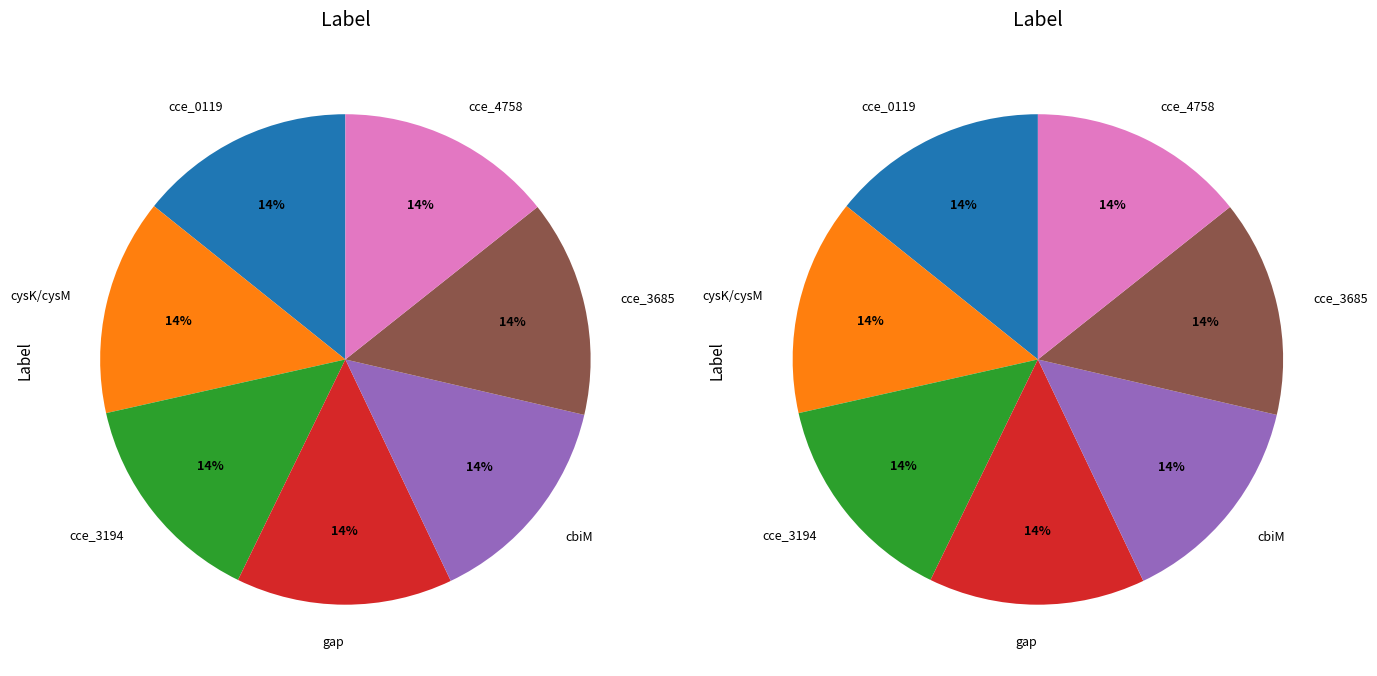

Is it true that cce_0119 is 14% of the pie?

True